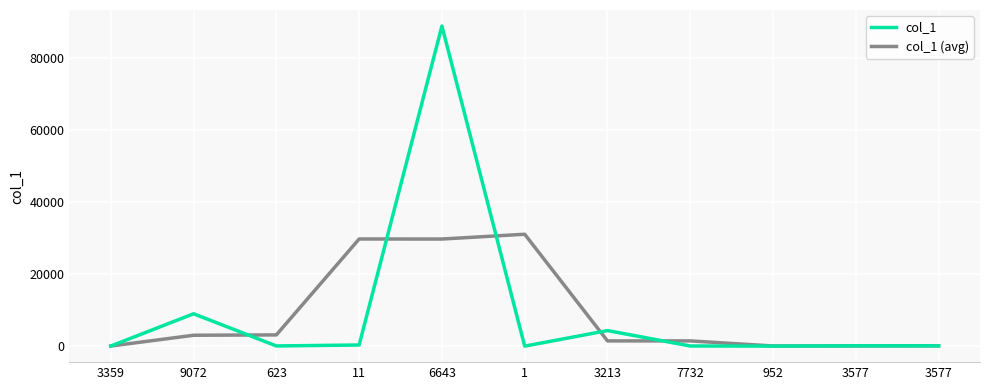

Rank the series at 952 from lowest to highest value.

col_1, col_1 (avg)